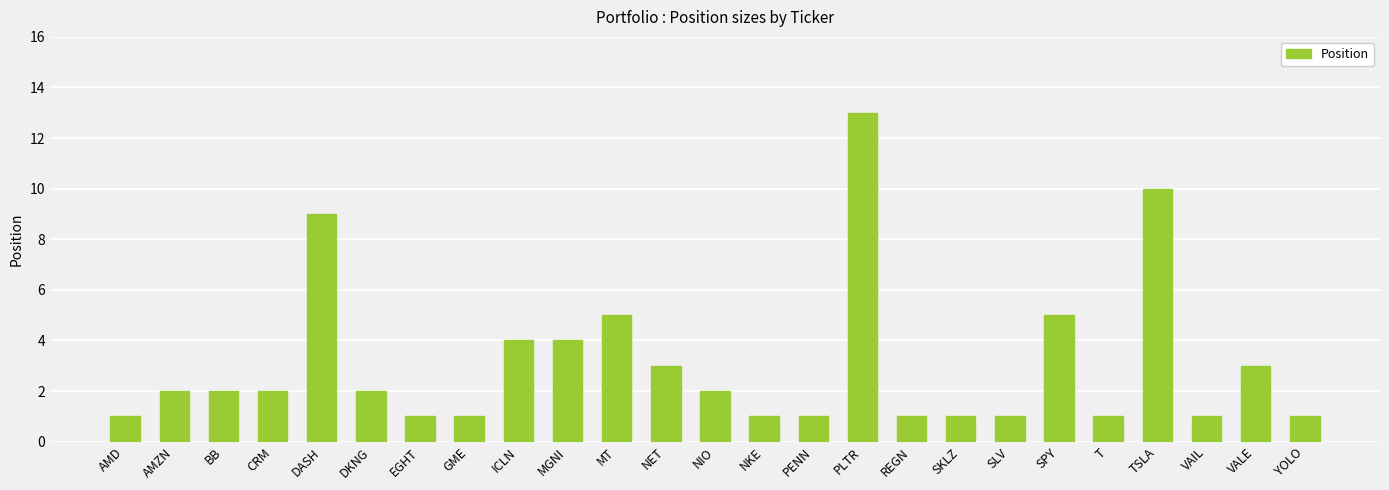

What is the label of the 16th bar from the right?

MGNI